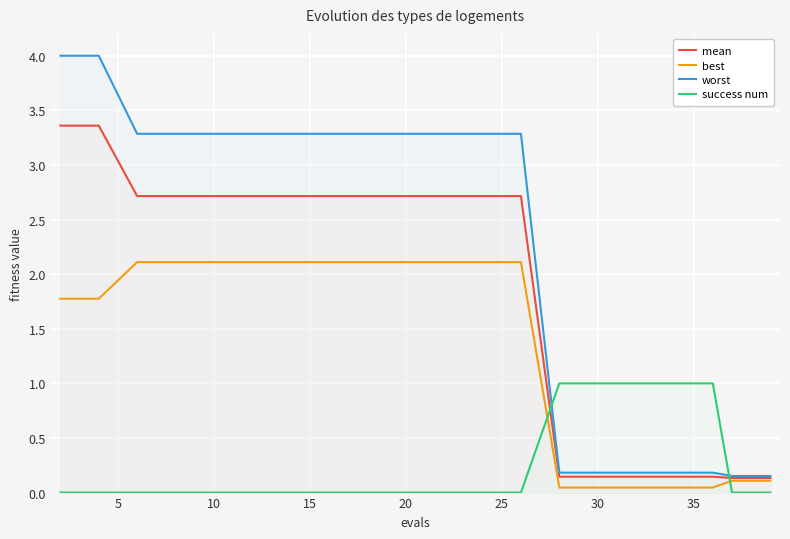

Which series has the largest range (max minus min)?

worst